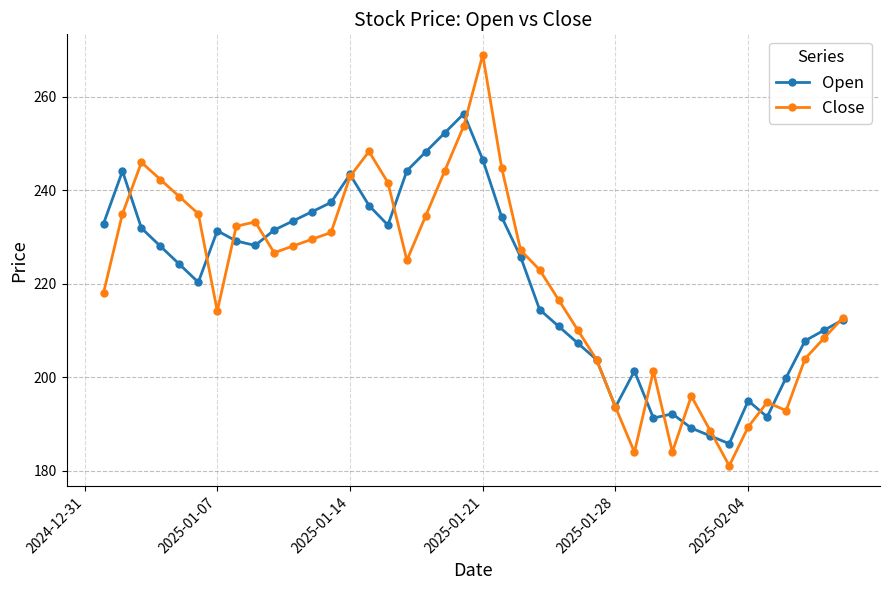

How many interior local valleys does the Open series have?

7